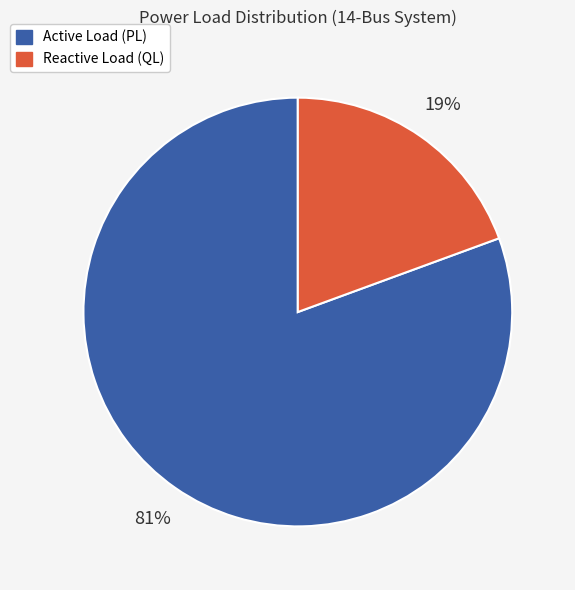

To the nearest percent, what is the average slice percentage?

50%